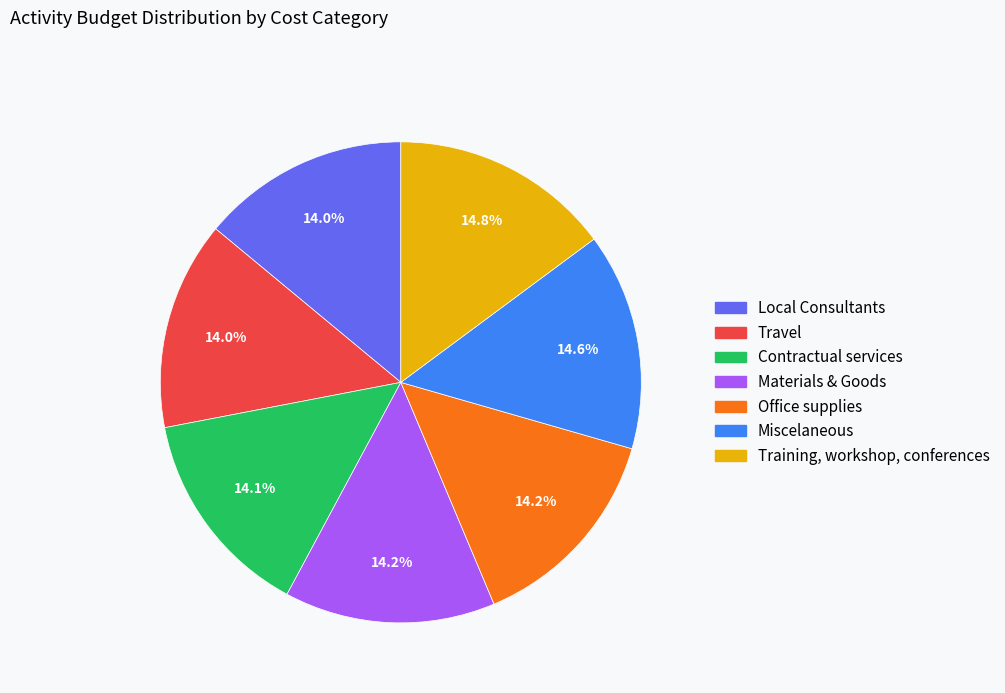

What percentage do Travel and Local Consultants together represent?

28.0%